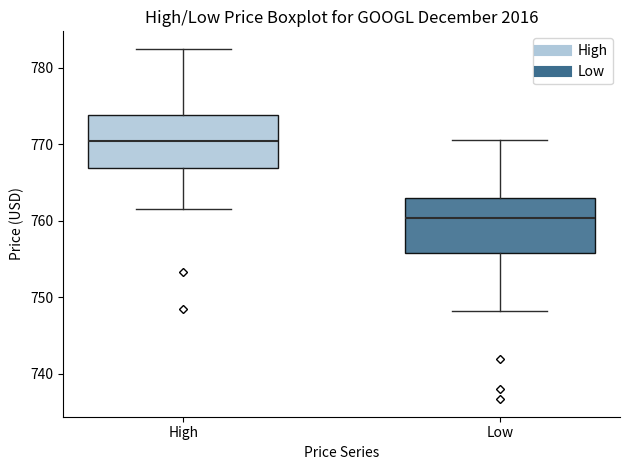

Reading left to right, read every box against the y-axis: the position of its median line, the range the box covers, and the ends of its whiskers. The values are not printed on the chart, so give them approximately, as read against the axis.

High: median 770, box 767 to 774, whiskers 761 to 782
Low: median 760, box 756 to 763, whiskers 748 to 771